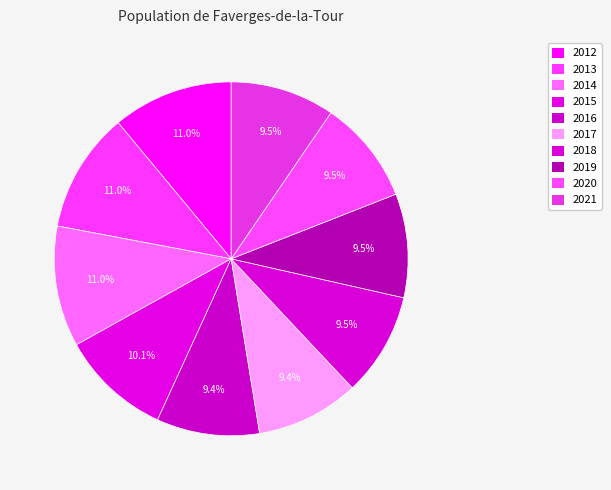

What portion of the pie excludes 2015?

89.9%